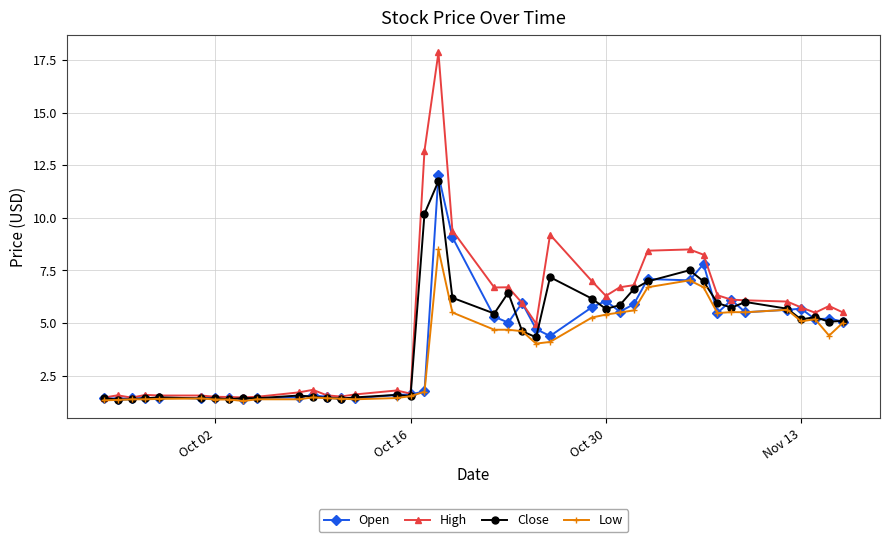

What is the value of the Close point at the 39th from the left?

5.1